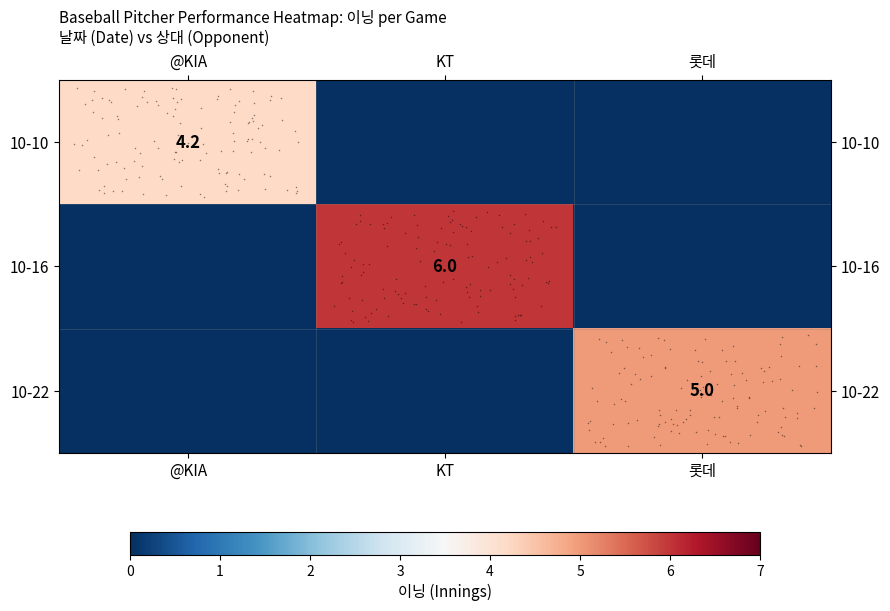

What value does the 10-10 series have at @KIA?

4.2